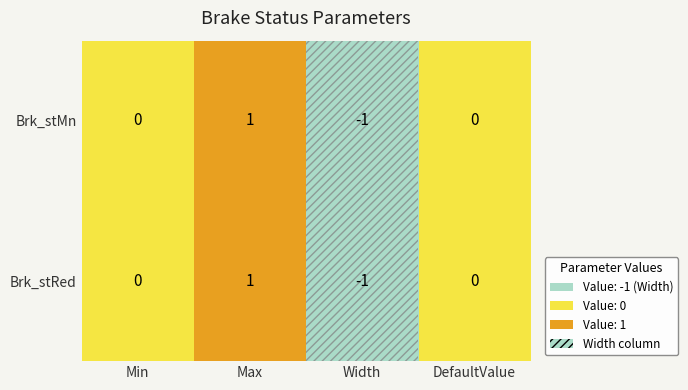

At which category does the chart reach its minimum across all series?

Width